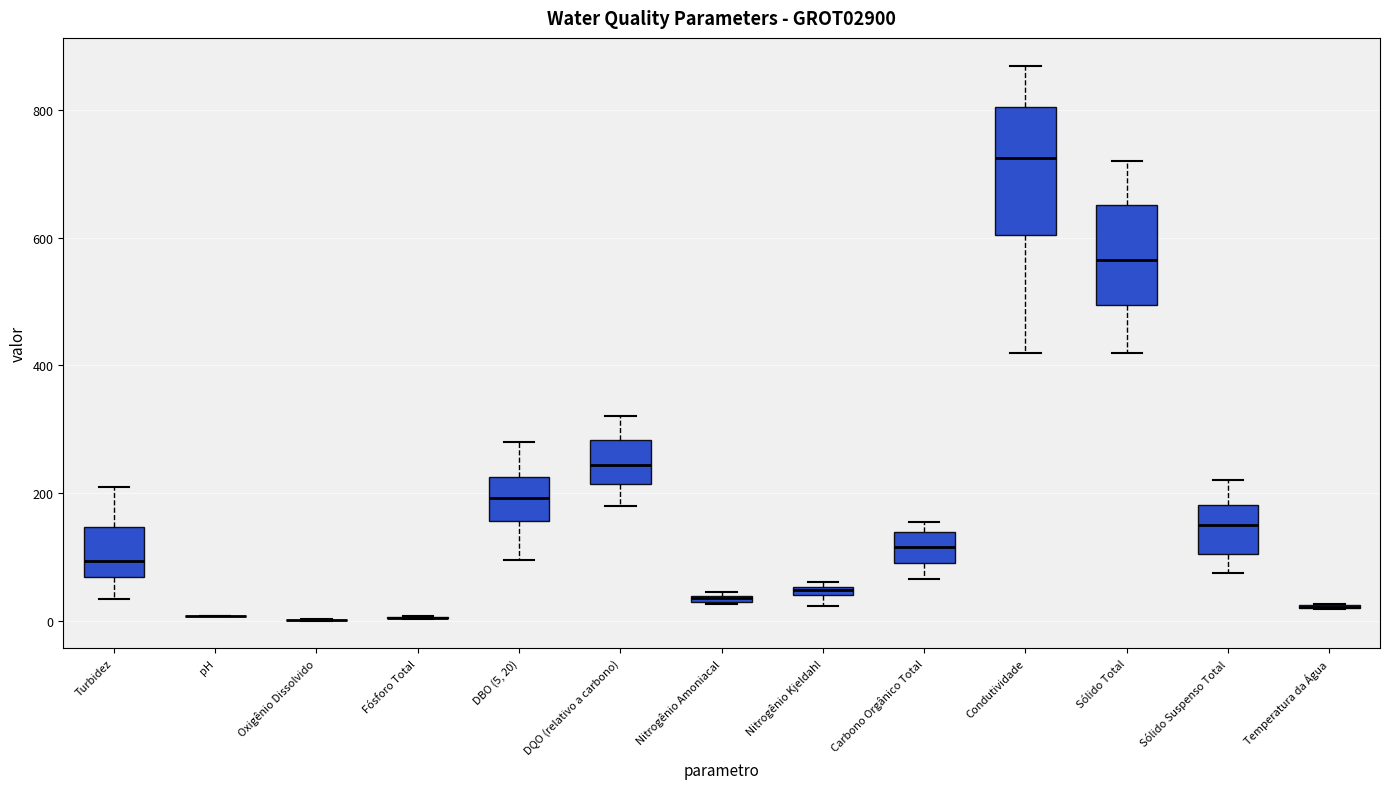

Where is the lower edge of the box for Nitrogênio Kjeldahl on the y-axis? The values are not printed on the chart, so give them approximately, as read against the axis.

40